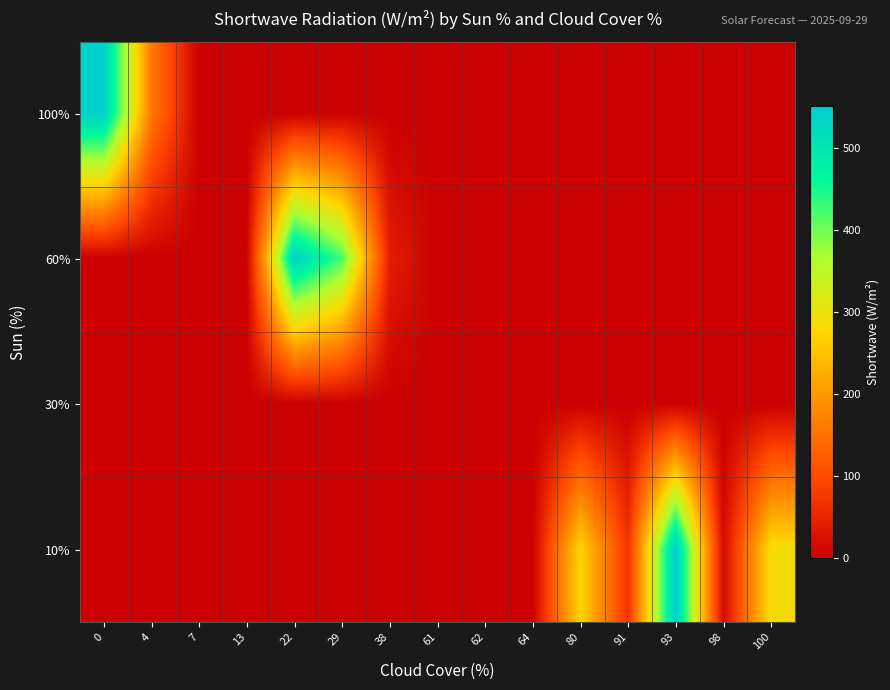

Reading left to right, extract all data points from this chart.

row_0: 542.8	161.2	0.0	0.0	0.0	0.0	0.0	0.0	0.0	0.0	0.0	0.0	0.0	0.0	0.0
row_1: 0.0	0.0	0.0	0.0	538.2	422.8	42.0	0.0	0.0	0.0	0.0	0.0	0.0	0.0	0.0
row_2: 0.0	0.0	0.0	0.0	0.0	0.0	0.0	0.0	0.0	0.0	0.0	0.0	0.0	0.0	0.0
row_3: 0.0	0.0	0.0	0.0	0.0	0.0	0.0	0.0	0.0	0.0	274.5	68.0	551.0	13.5	285.8